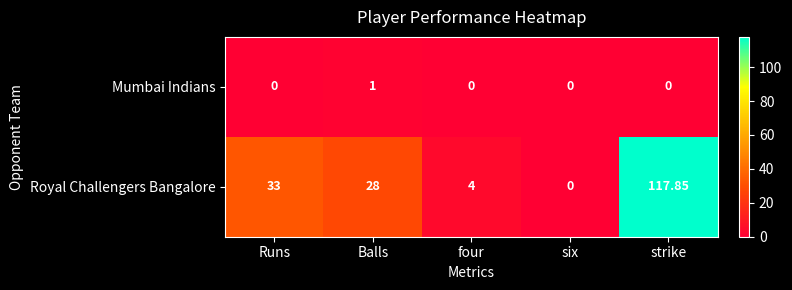

At which category is the sum across all series the highest?

strike